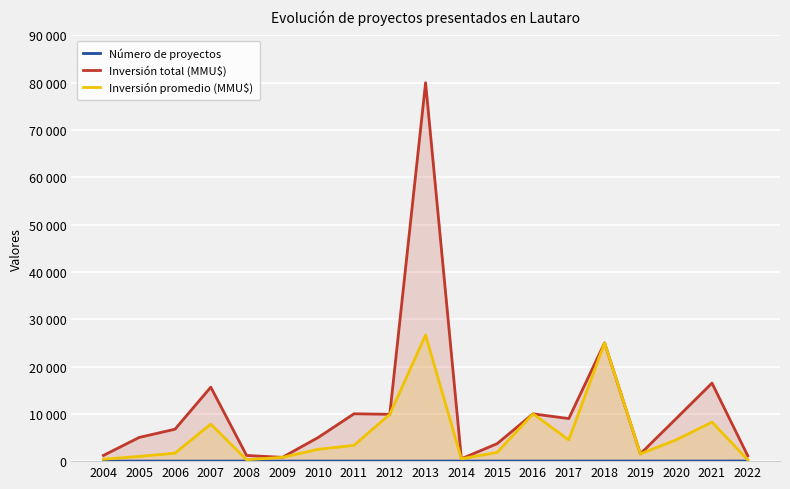

What is the average value of the Número de proyectos series?

12